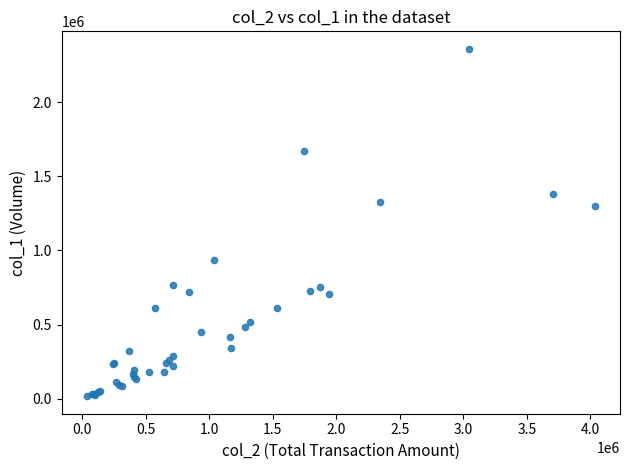

What Y value in the scatter plot is closest to 1188500?

1297000